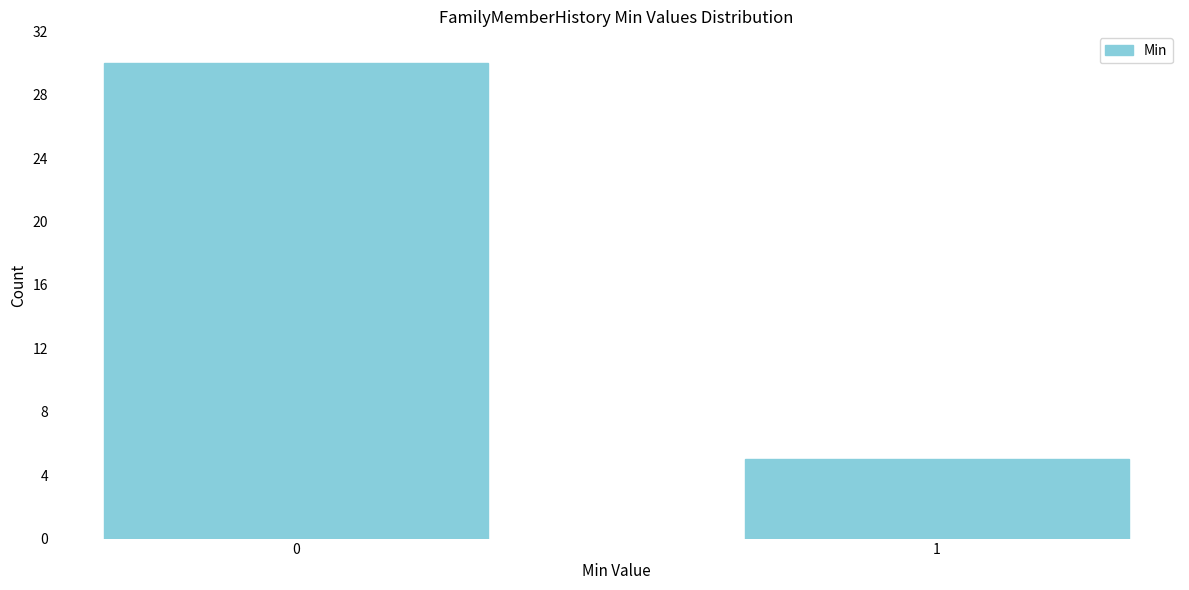

Reading left to right, list all the values displayed in this chart.

30	5